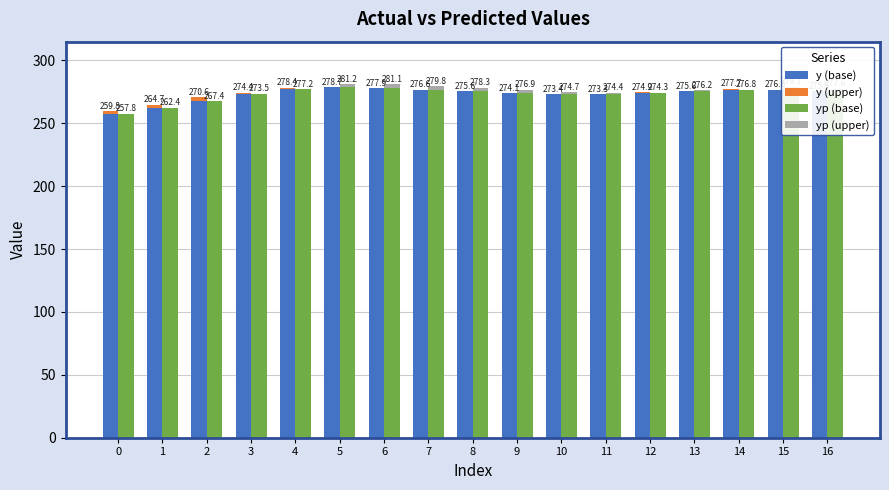

Between 2 and 16, which series saw the biggest shift?

y (base)